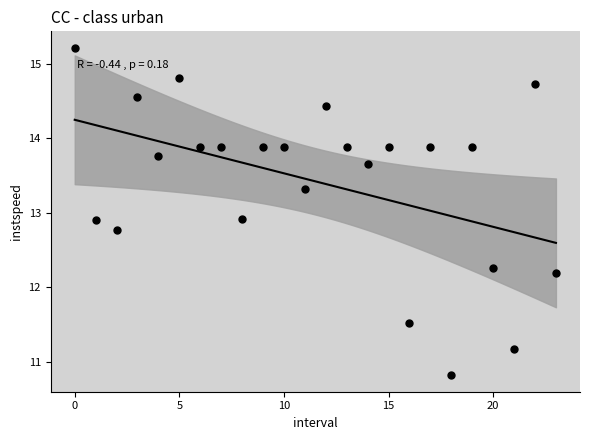

What is the range of Y values (max minus min)?

4.4